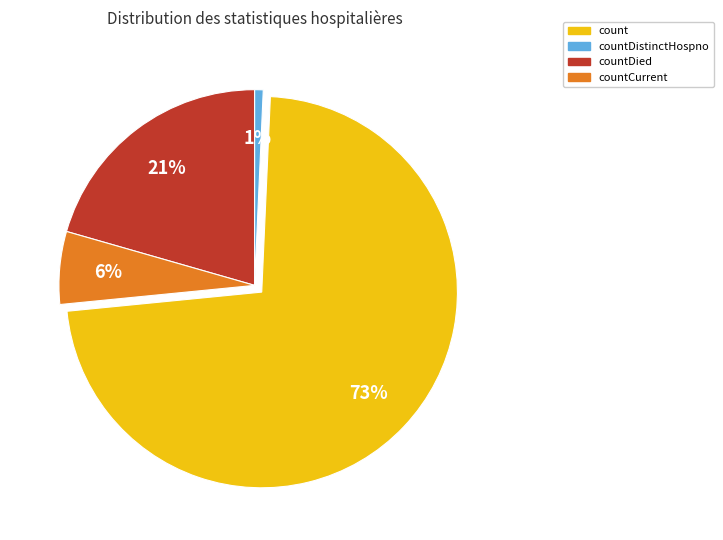

How many segments does this pie chart have?

4